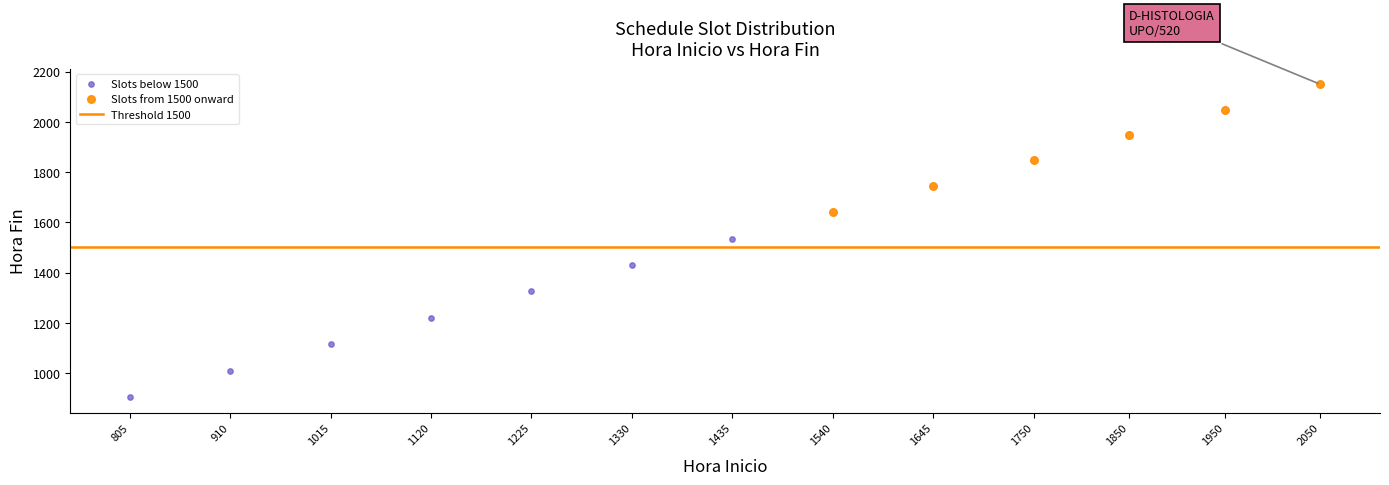

Which series contains the lowest Y value?

Slots below 1500